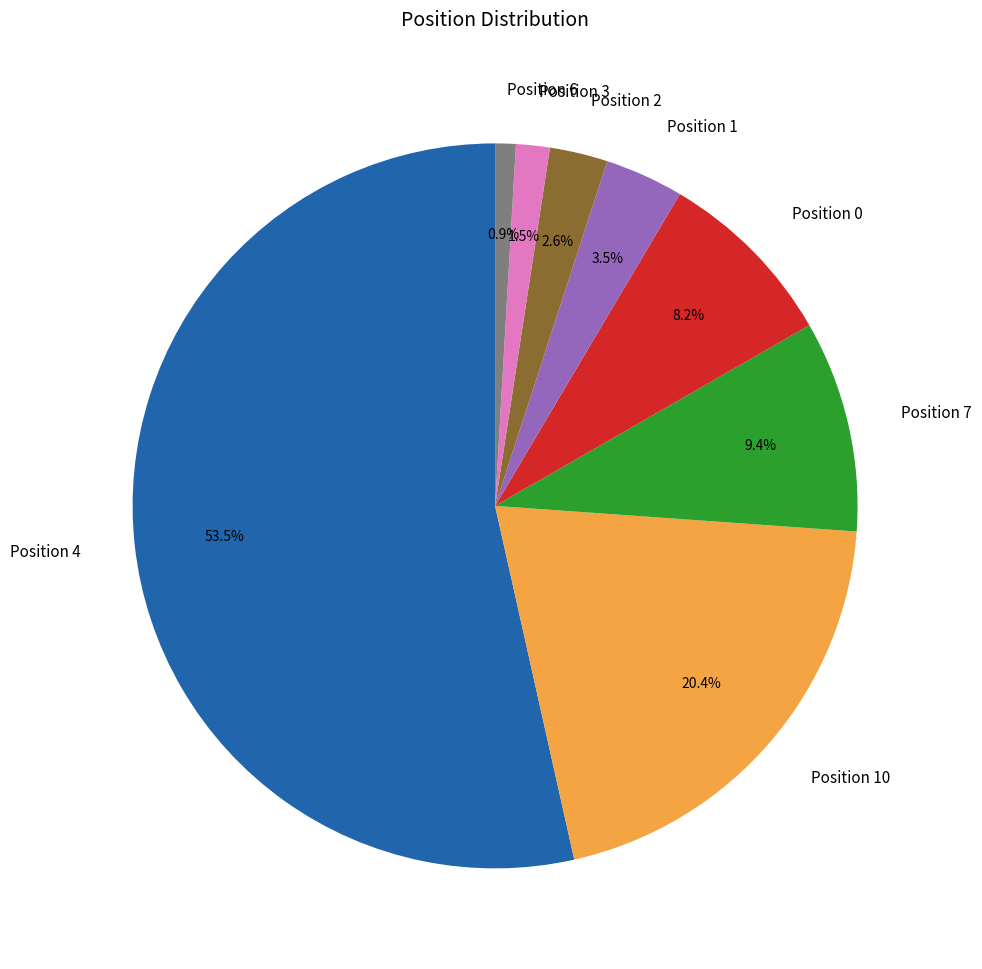

How many slices are in this pie chart?

8